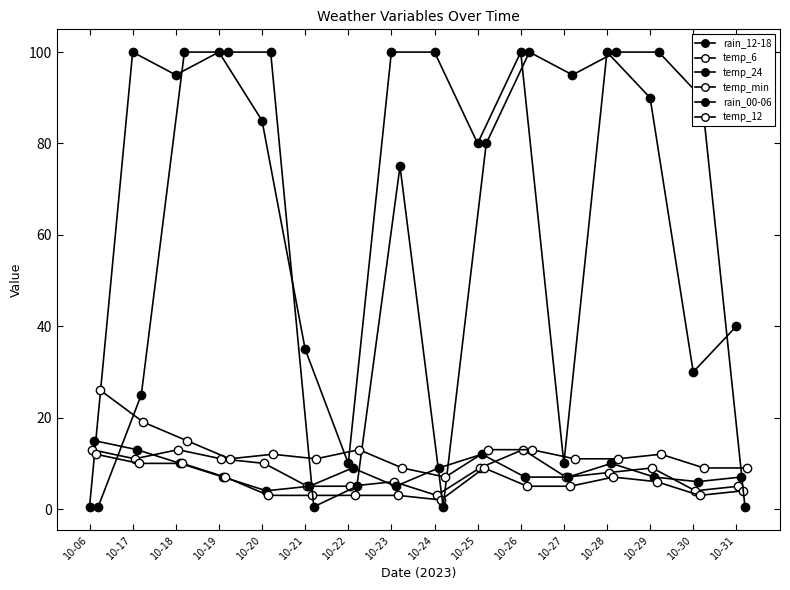

In temp_12, how many points are higher than both neighbors (excluding endpoints)?

3